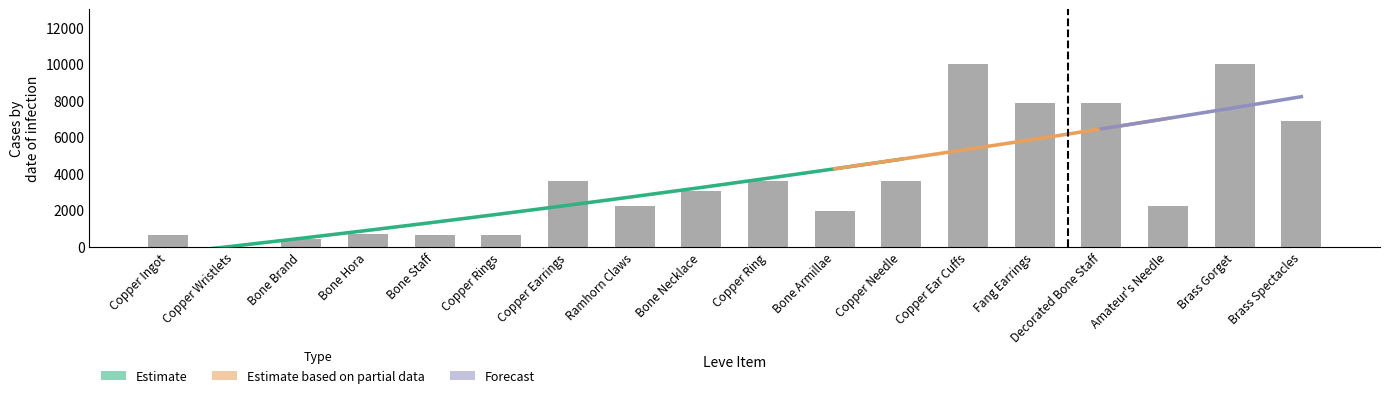

What is the difference between the second highest and minimum values?

9989